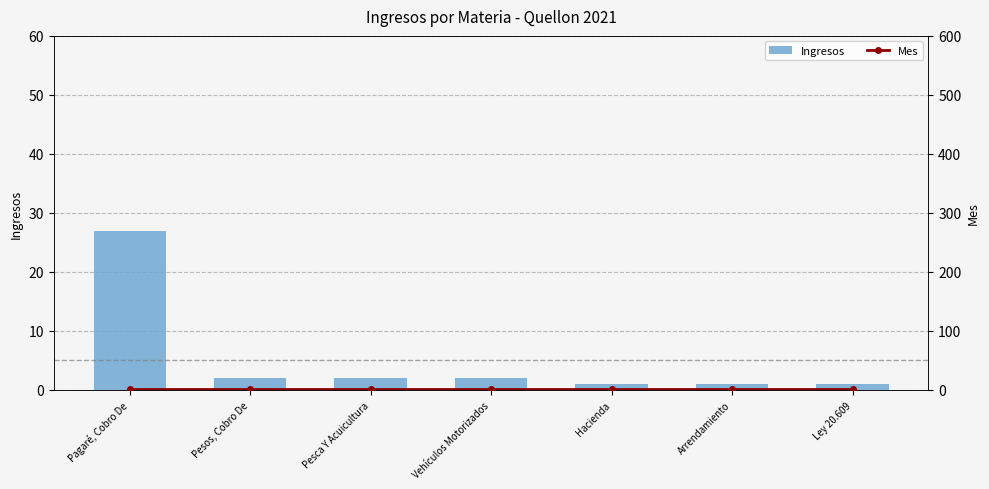

Rank the series by their maximum value, from lowest to highest.

Mes, Ingresos